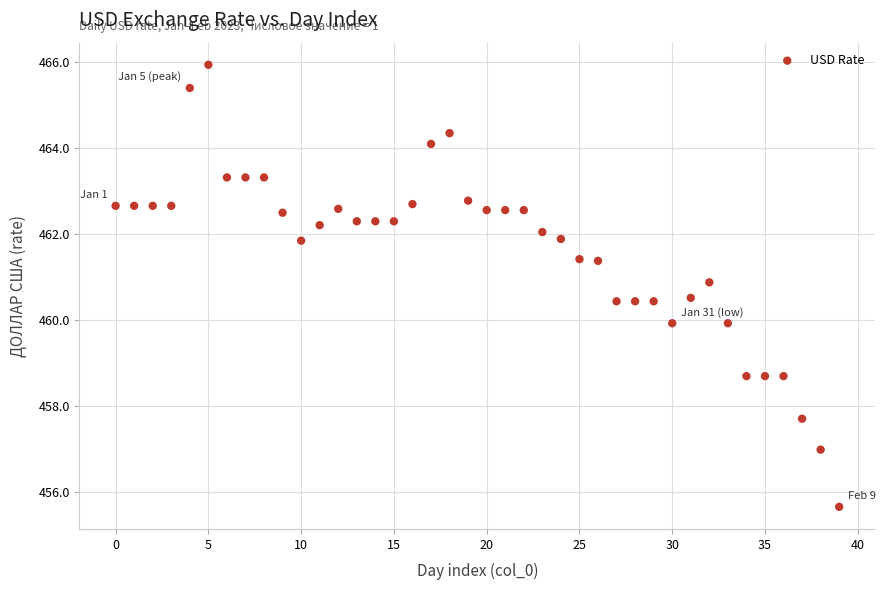

What is the range of Y values (max minus min)?

10.3